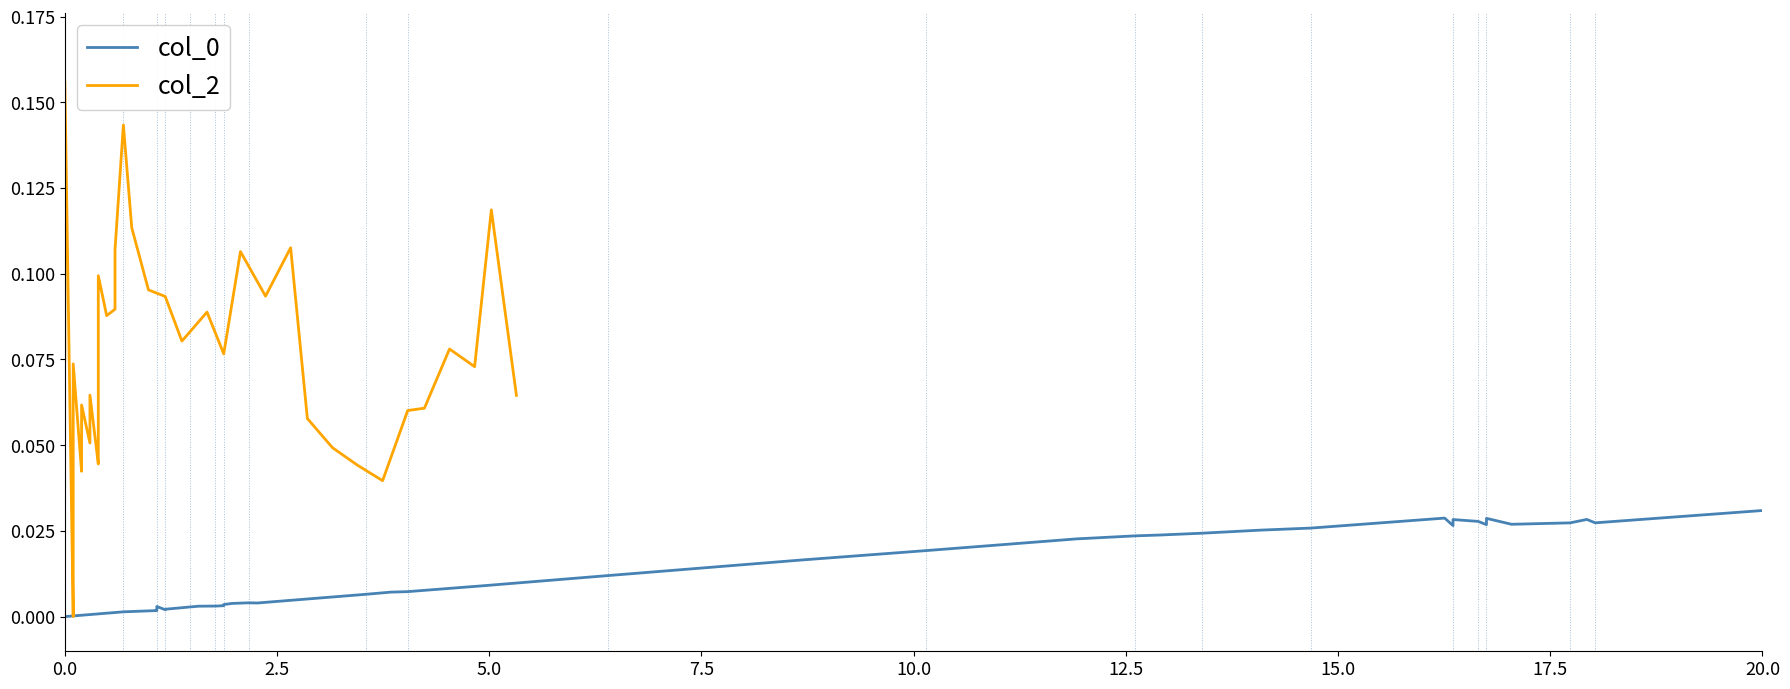

How many values in the col_2 series exceed 0?

39